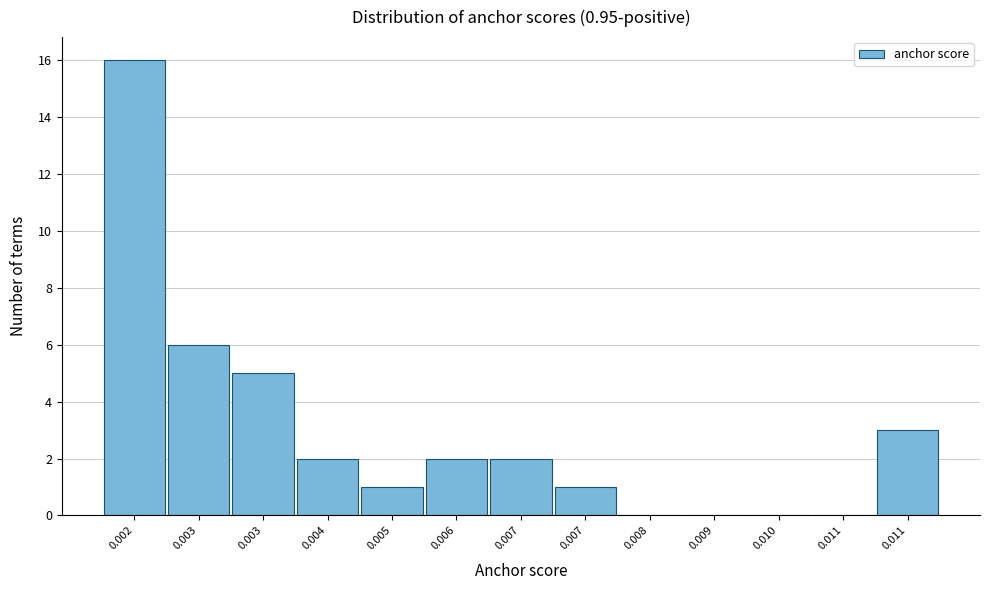

How many categories are shown in the chart?

13